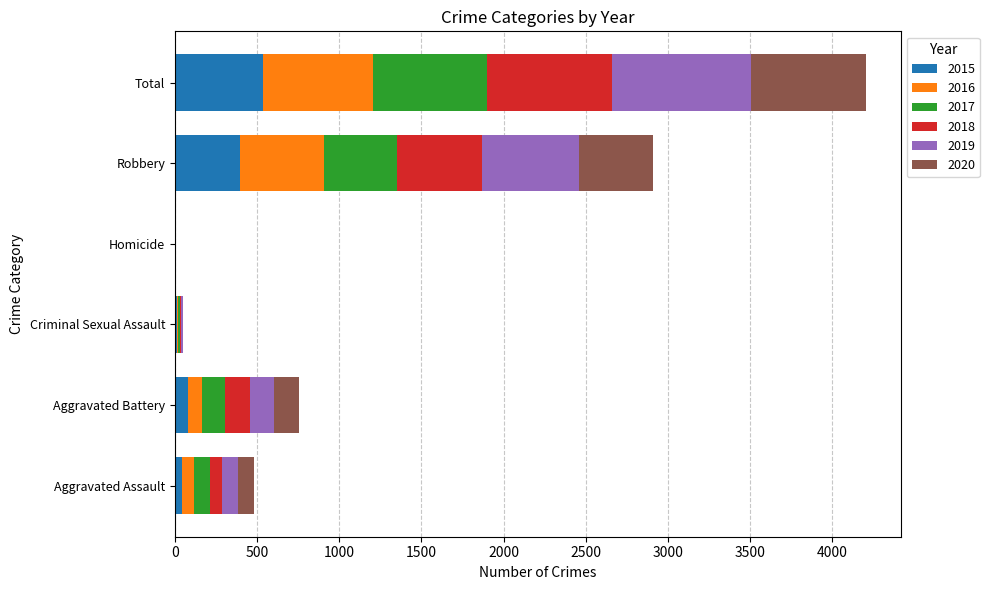

At which label does 2015 reach its peak?

Total